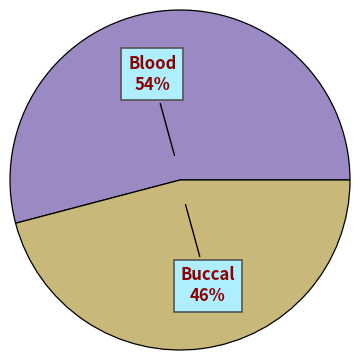

Which category accounts for the majority?

Blood